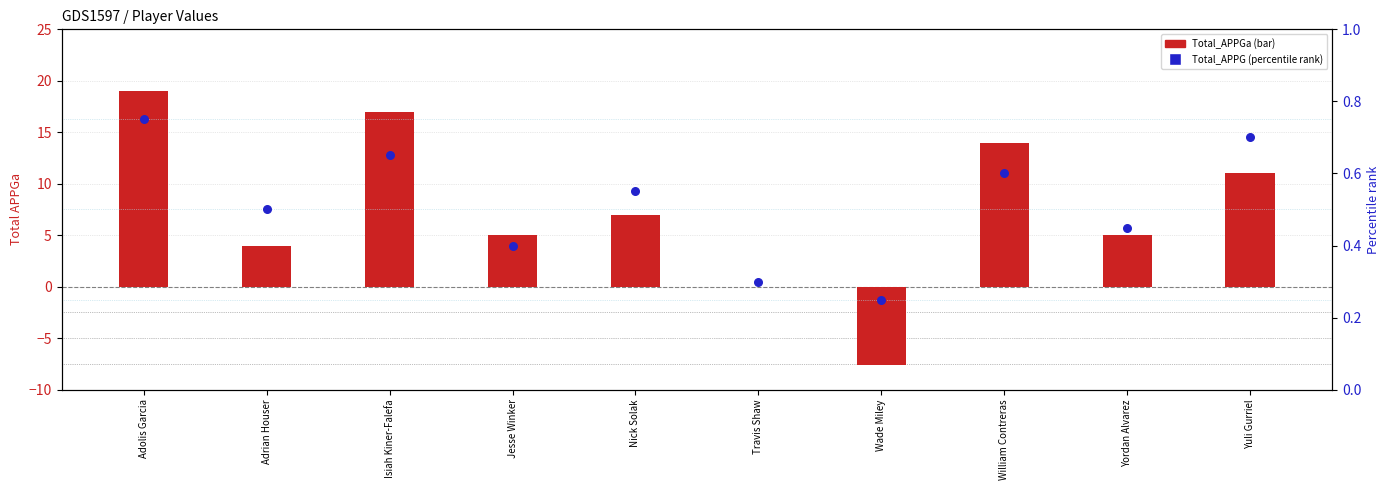

Which series has the widest spread of Y values?

Total_APPGa